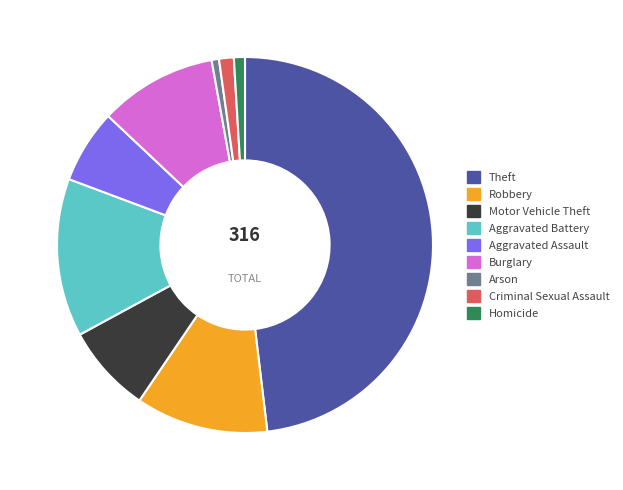

Is the sum of Aggravated Assault and Aggravated Battery greater than half?

No